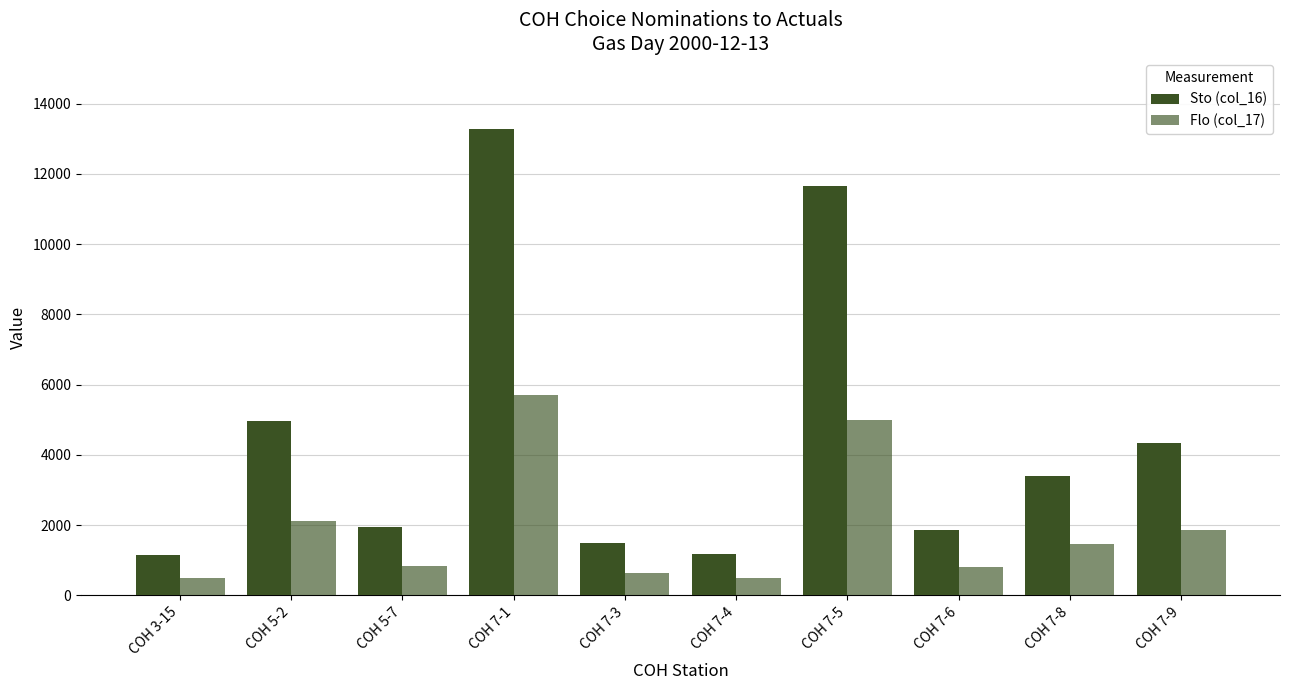

The Flo (col_17) series shows 216 at COH 7-4. True or false?

False